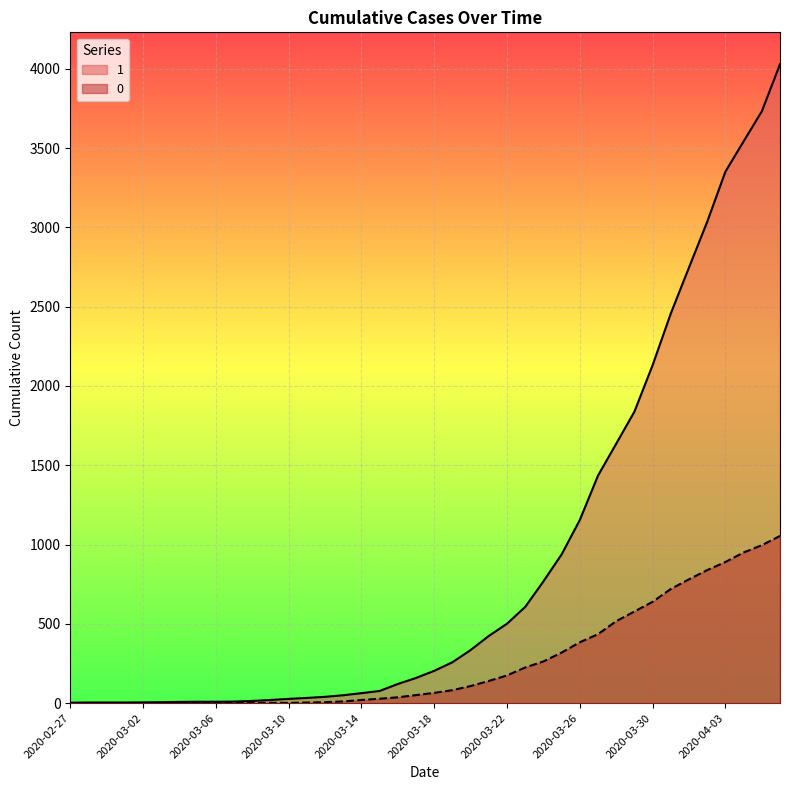

What is the total value across all series at 2020-03-26?

1539